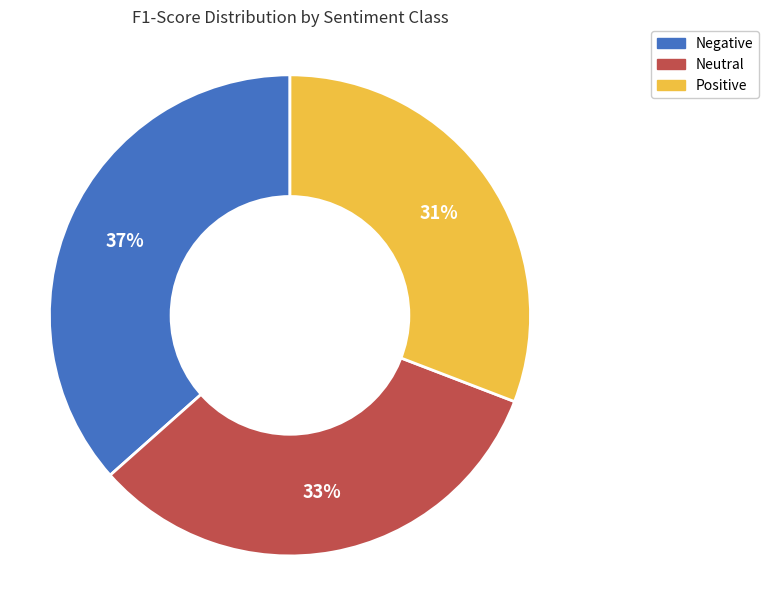

Do Positive and Neutral together represent more than half of the pie?

Yes